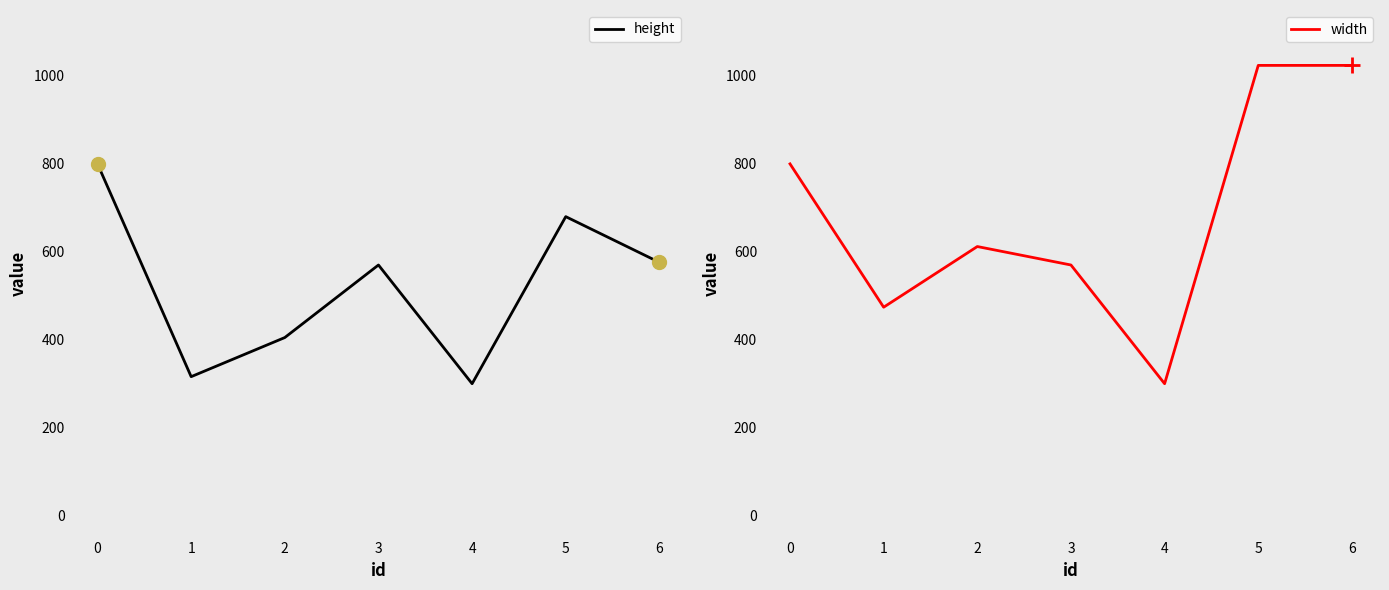

Is this an area chart (filled region under the line)?

No